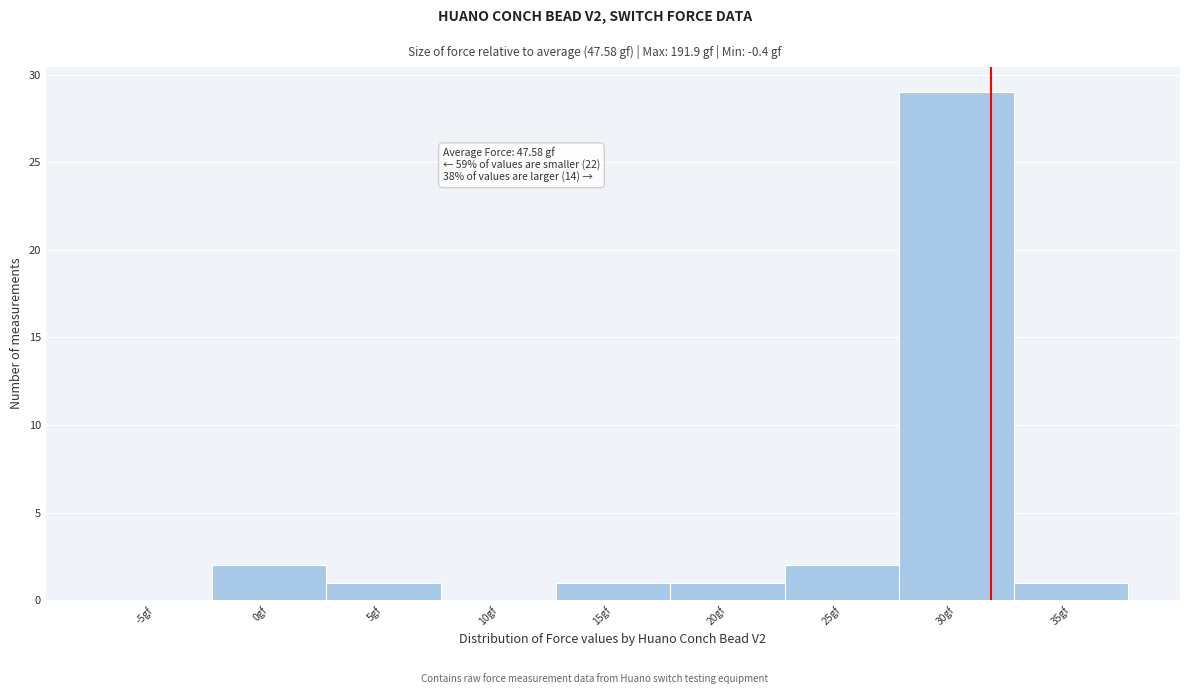

Reading right to left, extract all data points from this chart.

35gf=1	30gf=29	25gf=2	20gf=1	15gf=1	10gf=0	5gf=1	0gf=2	-5gf=0